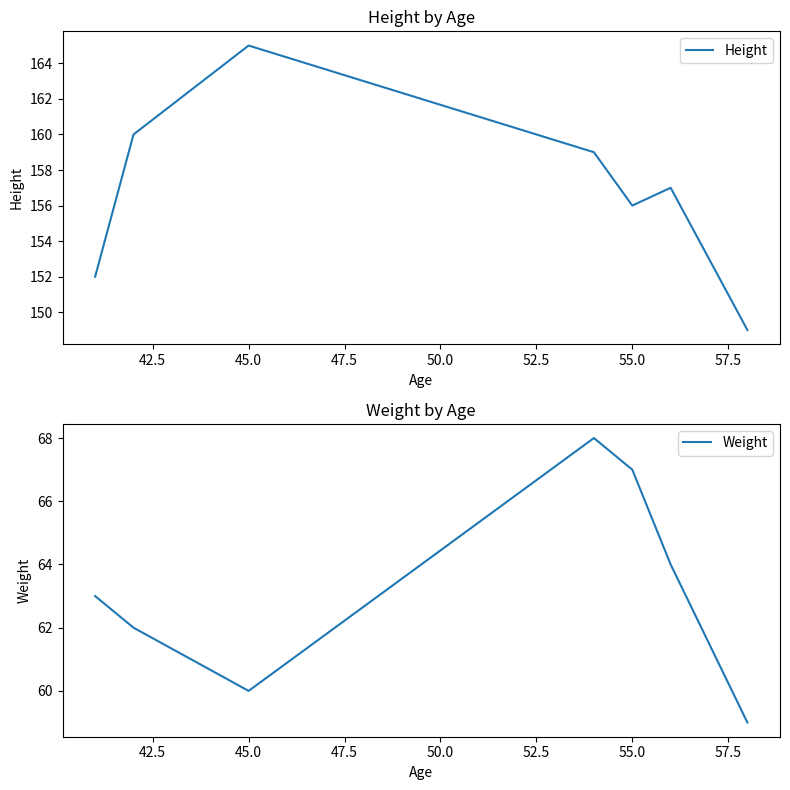

How many data points in Weight are above 63?

3